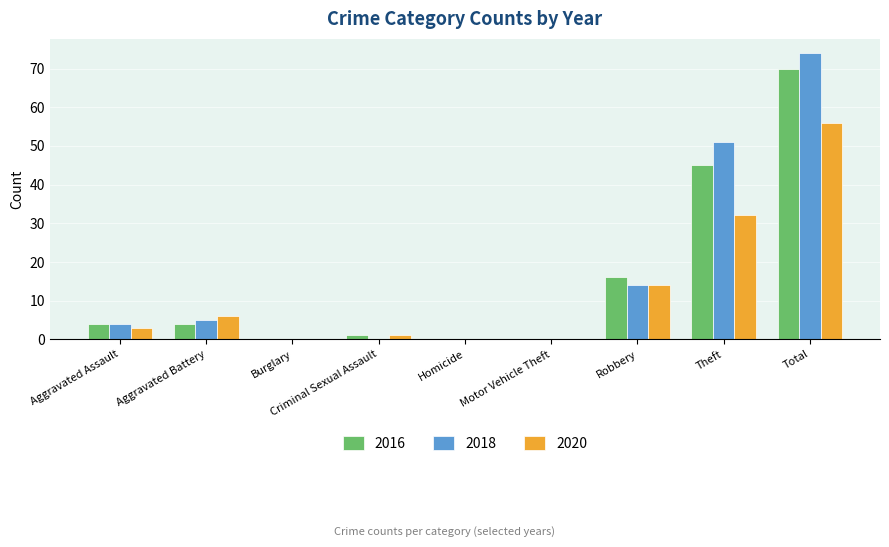

At which label is 2020 closest to 28?

Theft